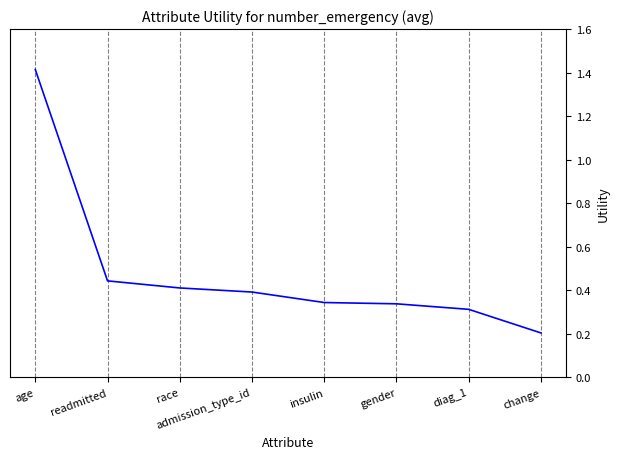

True or false: there are more than 1 points higher than both neighbors.

False